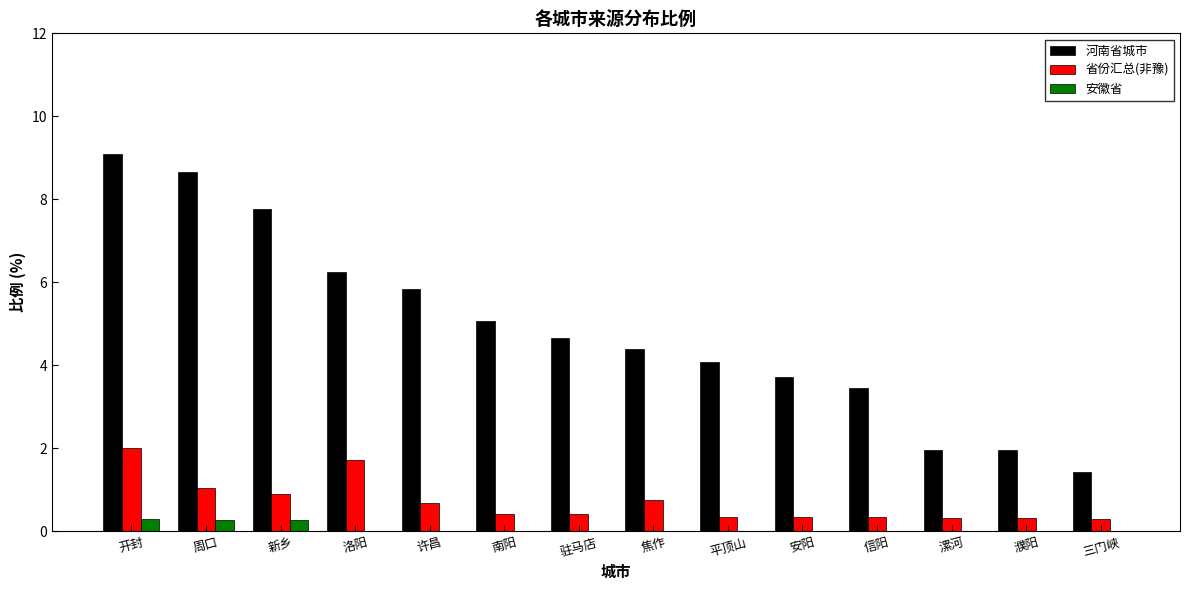

What is the greatest value displayed?

9.1